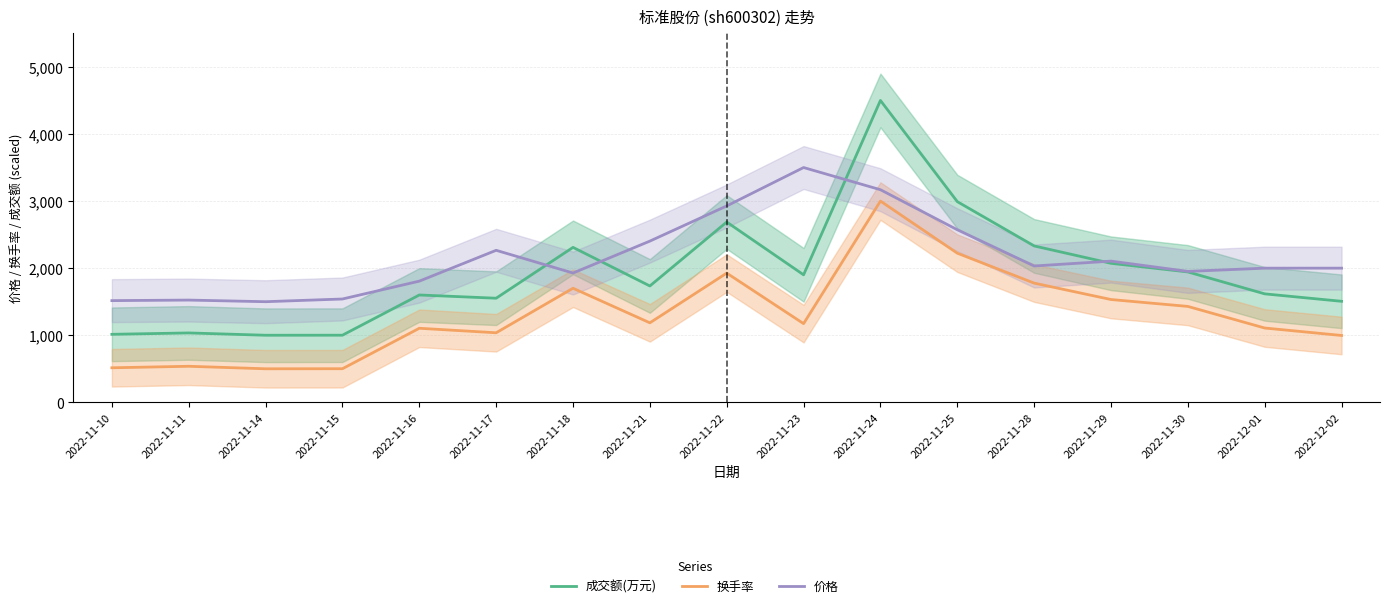

Which series has the largest range (max minus min)?

成交额(万元)